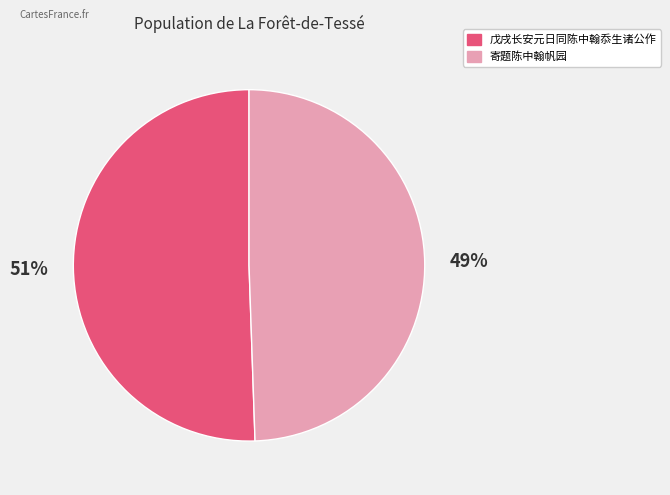

What is the smallest slice in the pie chart?

寄题陈中翰帆园